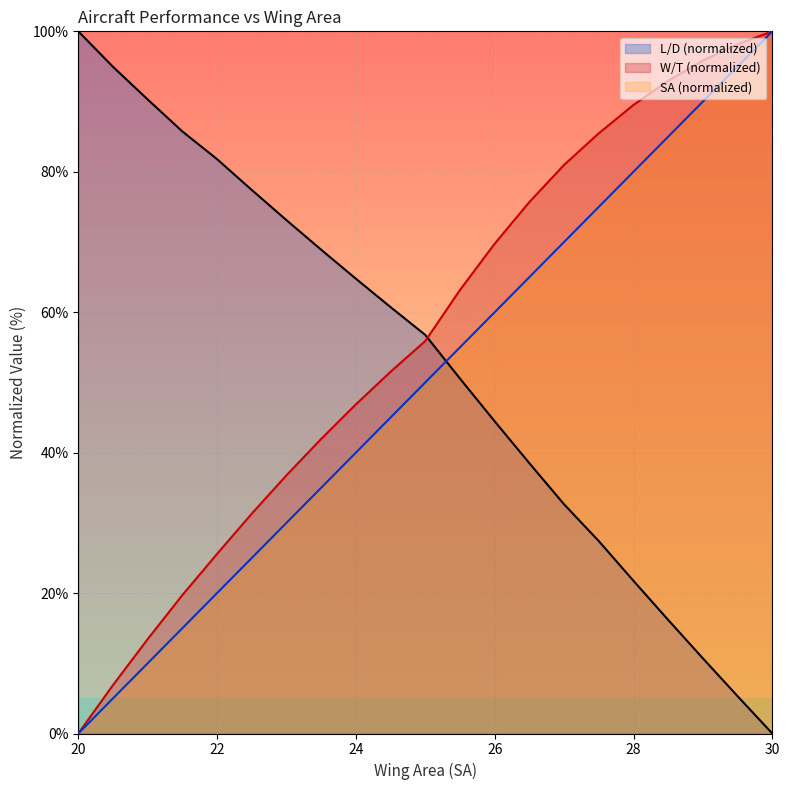

What position from the left is SA=24.5?

10